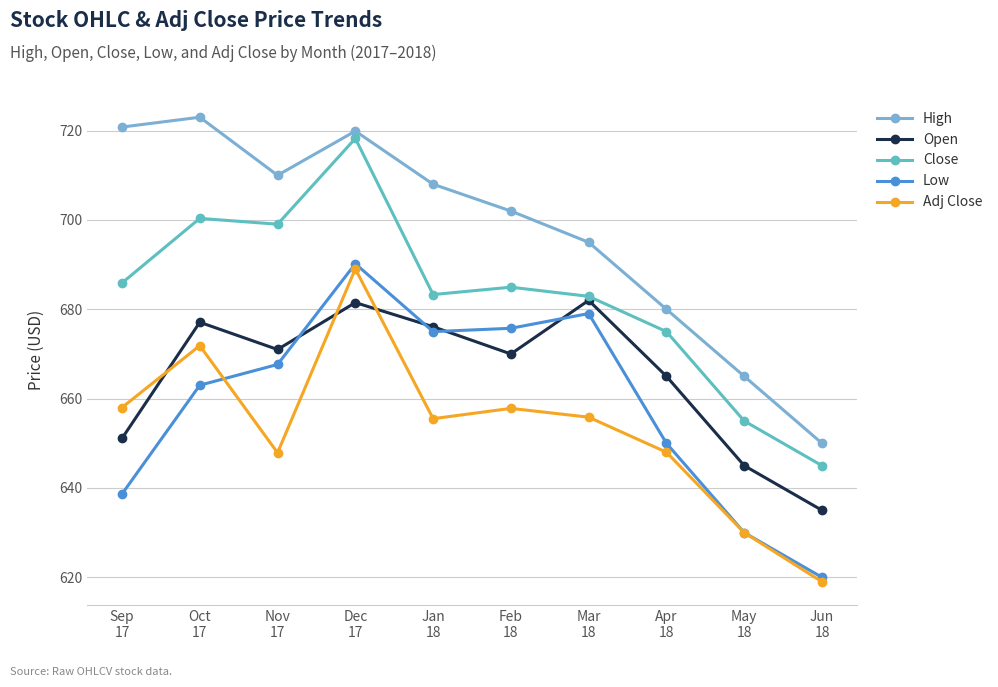

The Close series shows 683.3 at Jan
18. True or false?

True